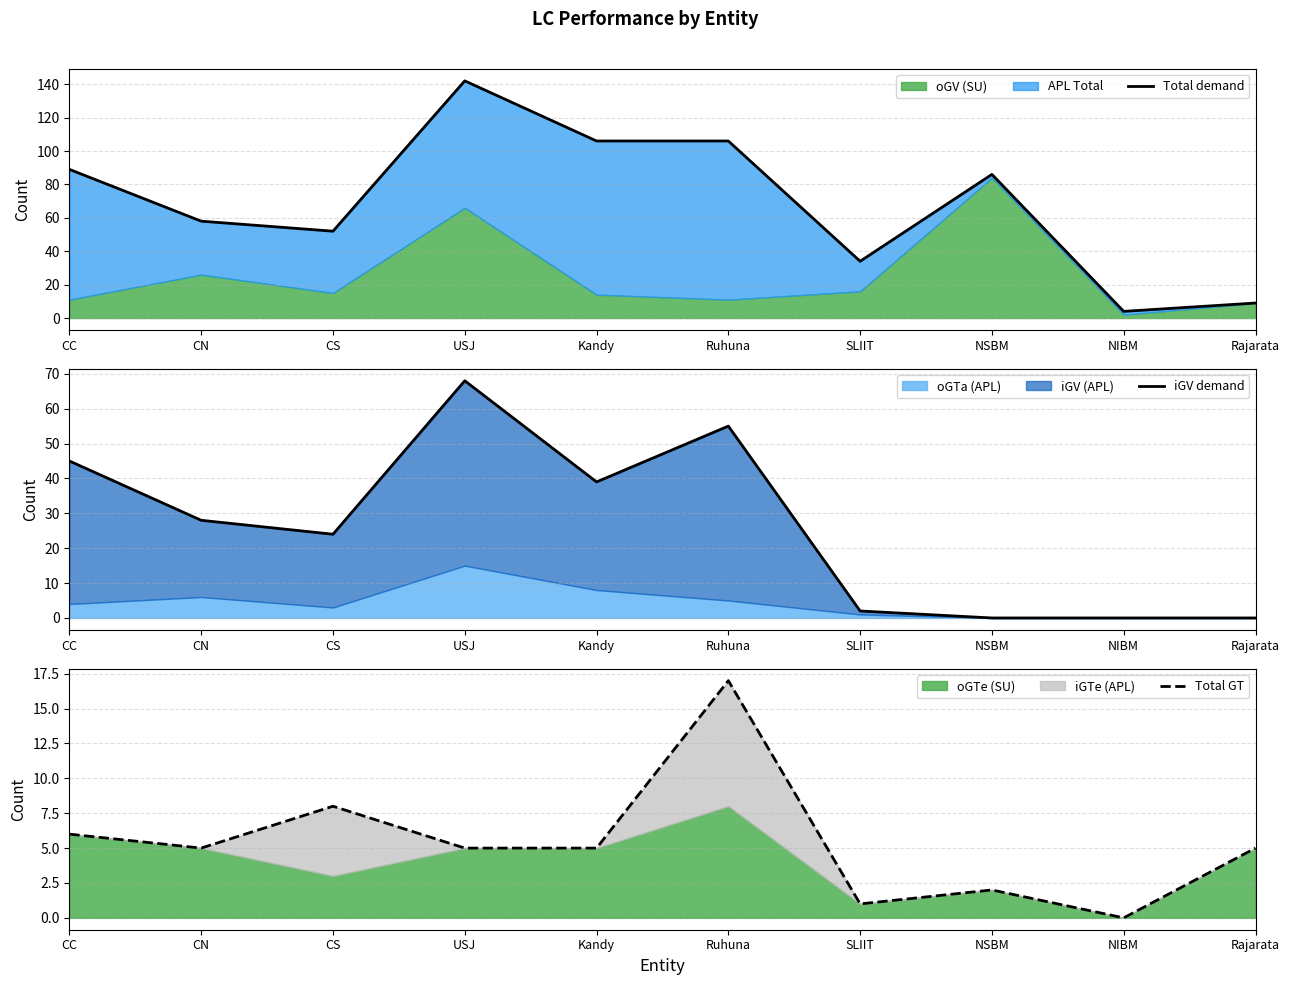

What is the difference between the Total GT values at Ruhuna and Rajarata?

12